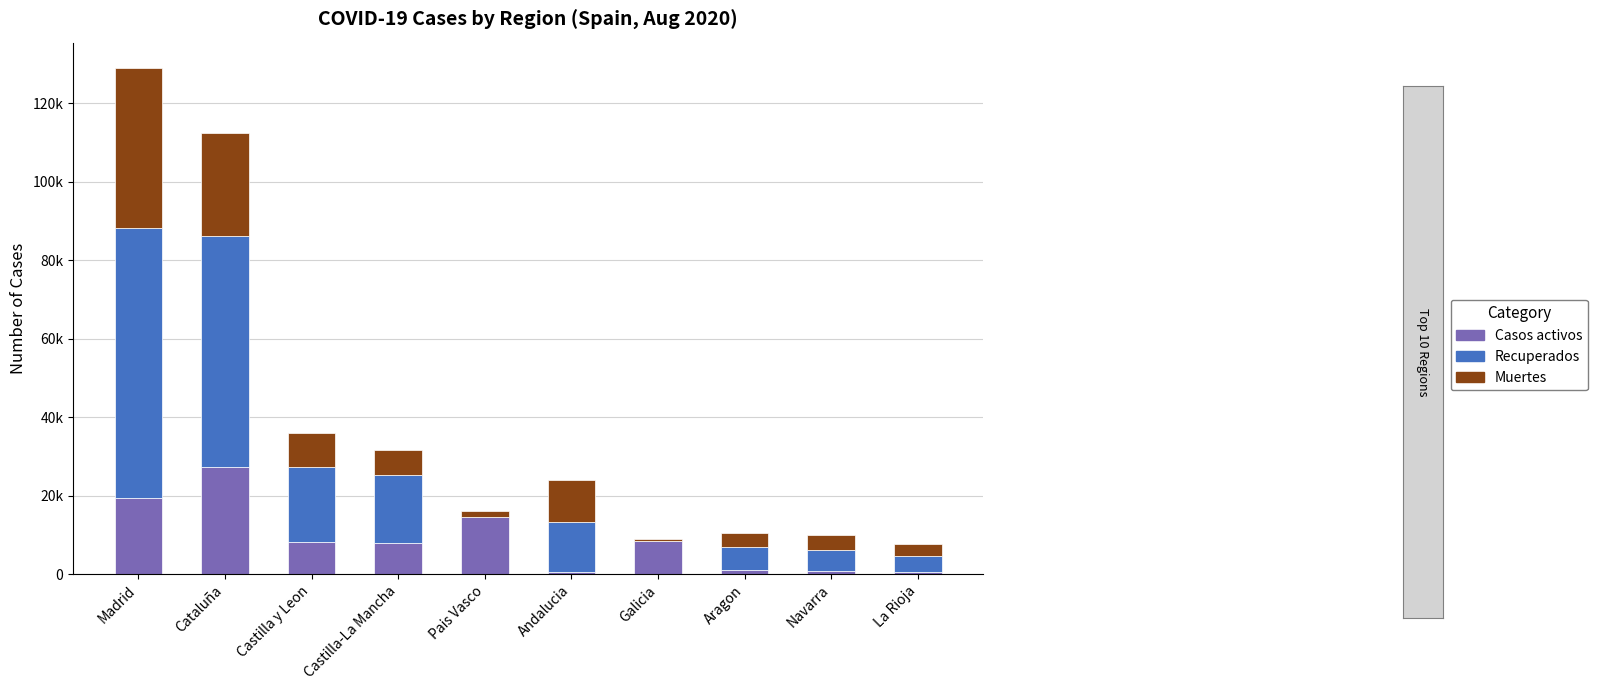

What are all the series names shown in the legend?

Casos activos, Recuperados, Muertes